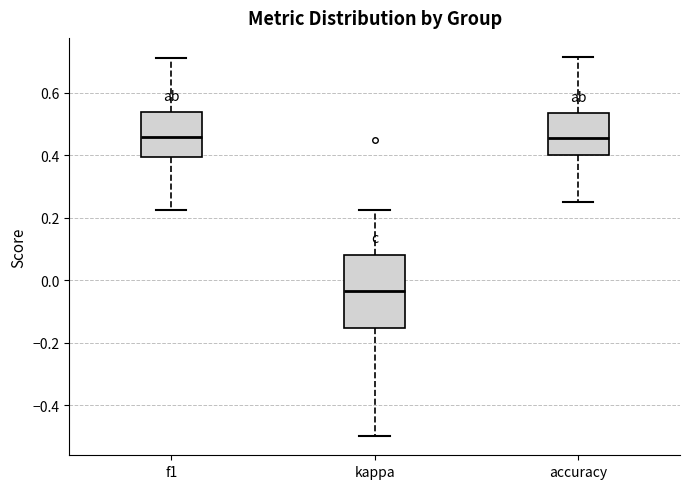

Where does the upper whisker of the box for f1 end on the y-axis? The values are not printed on the chart, so give them approximately, as read against the axis.

0.72